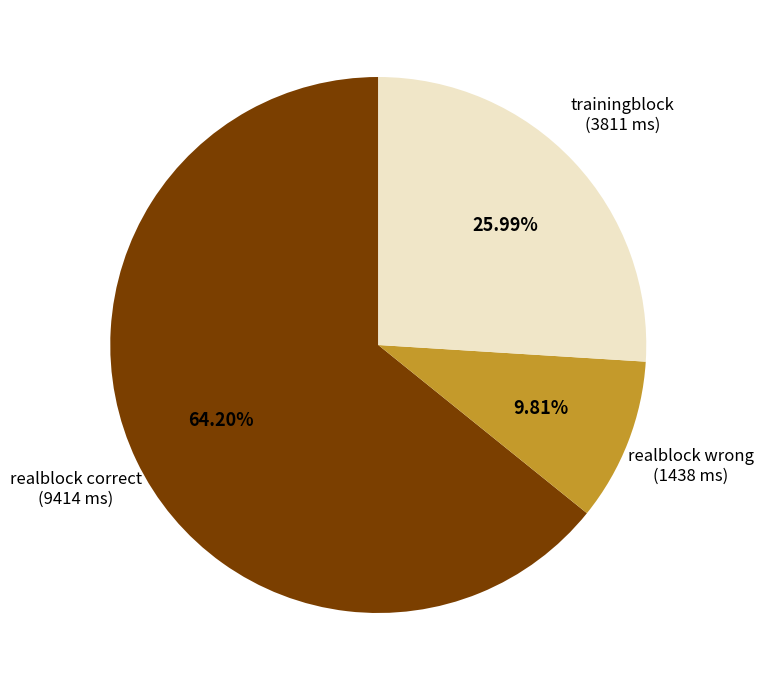

Does any single category account for the majority?

Yes